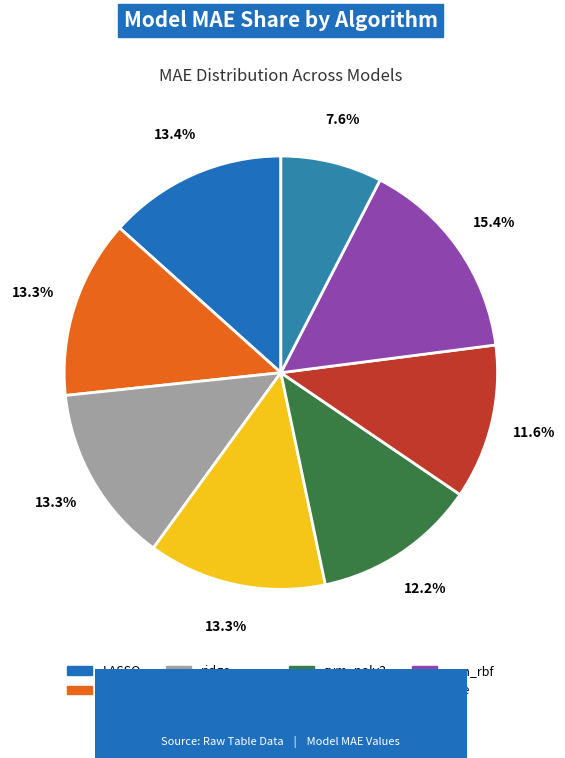

Is there any slice that represents more than half of the pie?

No